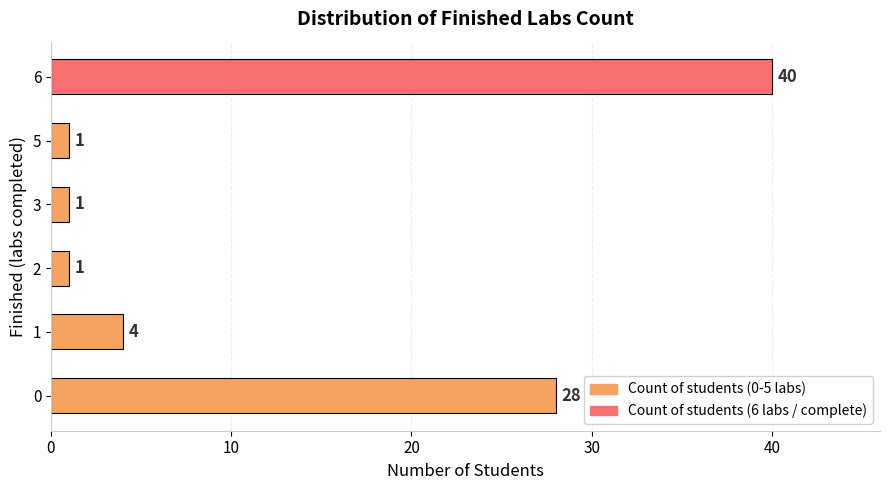

What is the difference between the second highest and second lowest values?

27